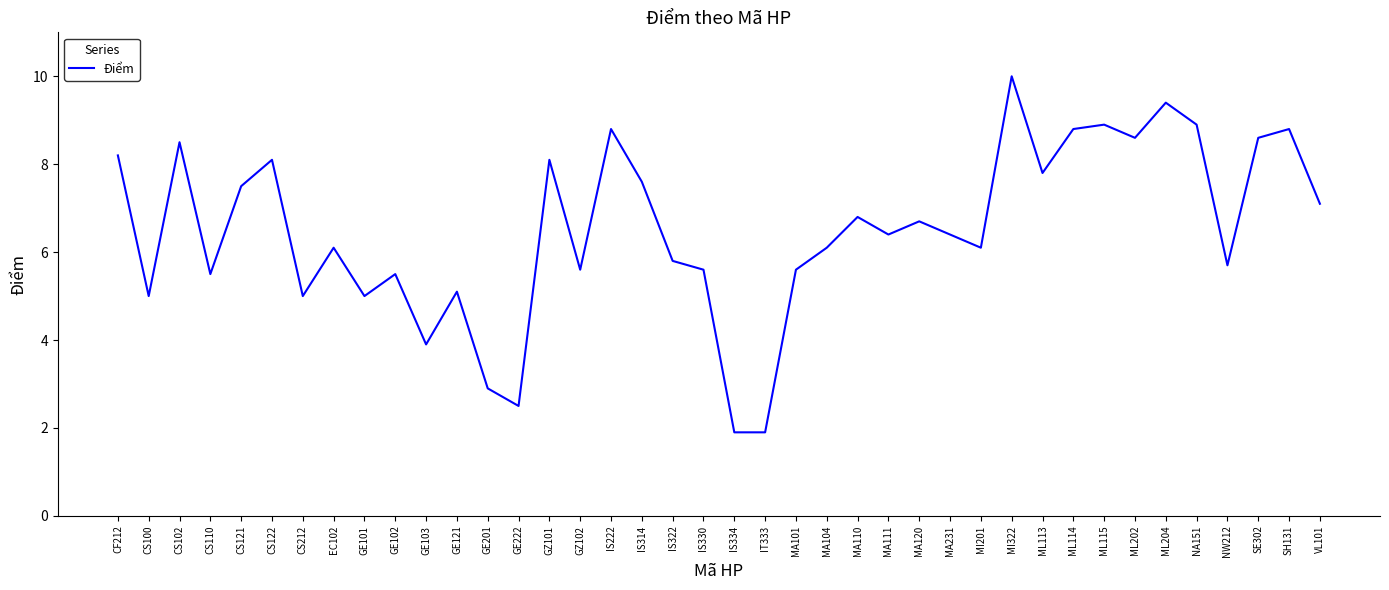

How many values are below 6?

16